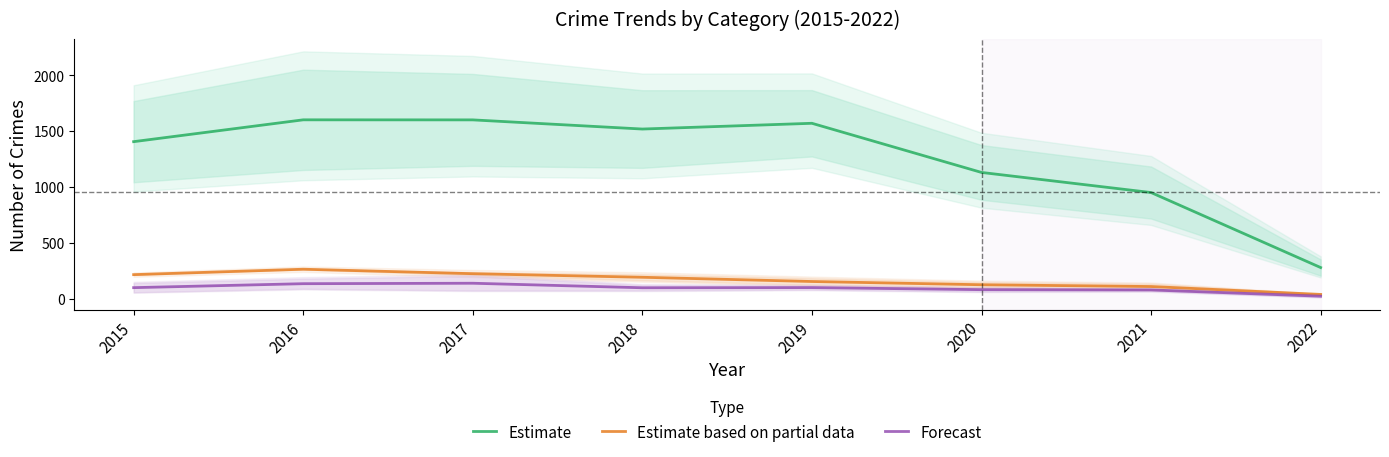

At how many categories does at least one series exceed 1591?

2